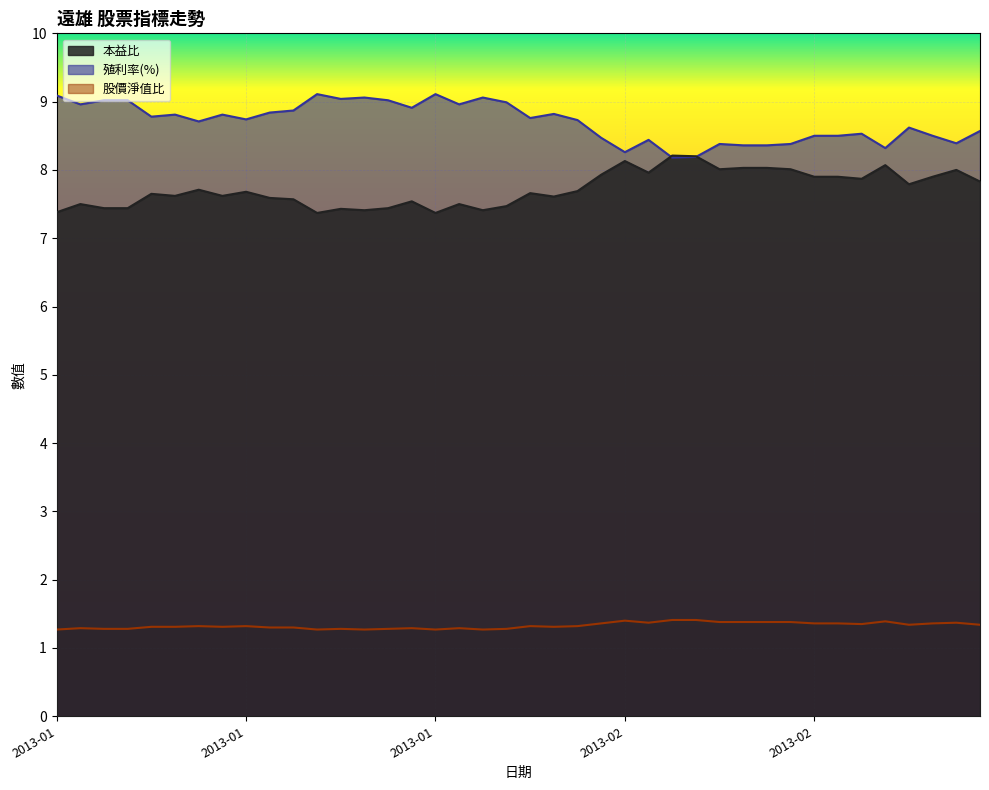

Which has a higher value, 2013-02-21 or 2013-01-31?

2013-02-21